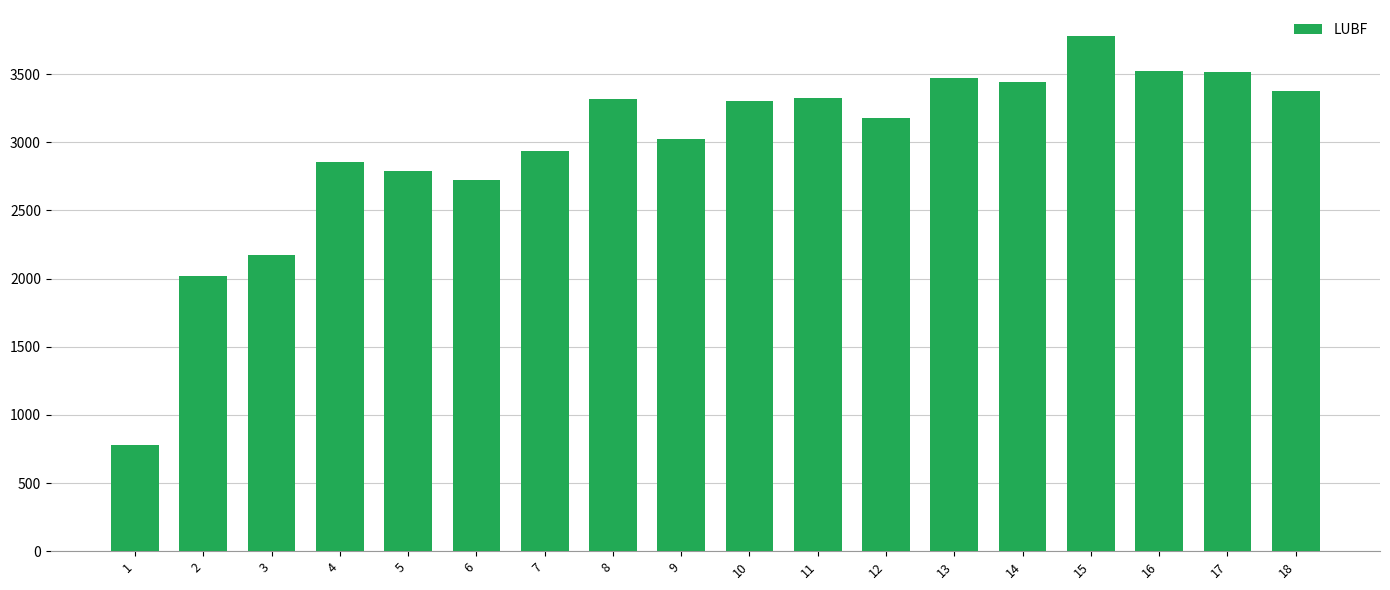

The value at 5 is 740. True or false?

False